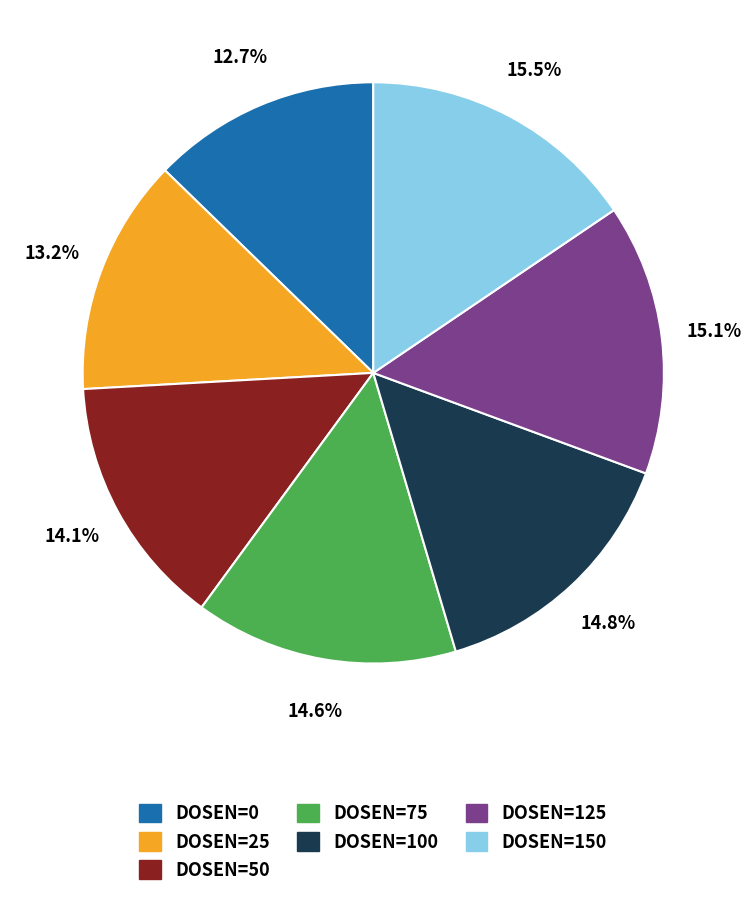

To the nearest percent, what is the combined percentage of DOSEN=0 and DOSEN=25?

26%